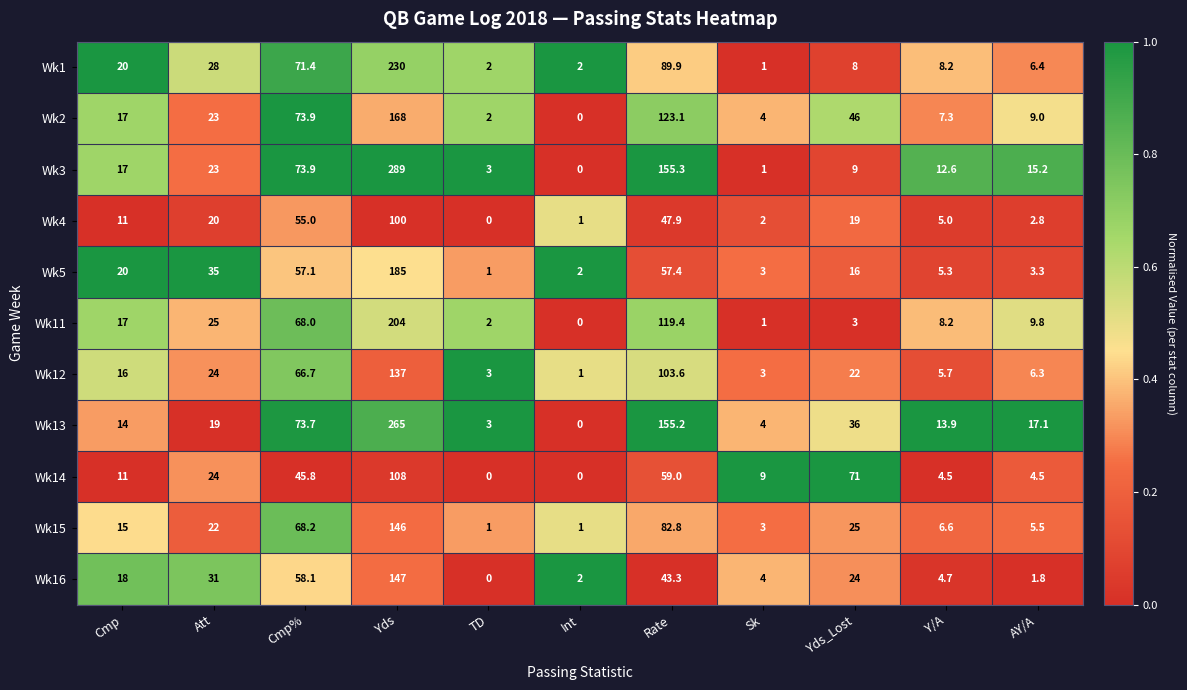

What is the sum of the Wk3 values at Att and Cmp%?

96.9